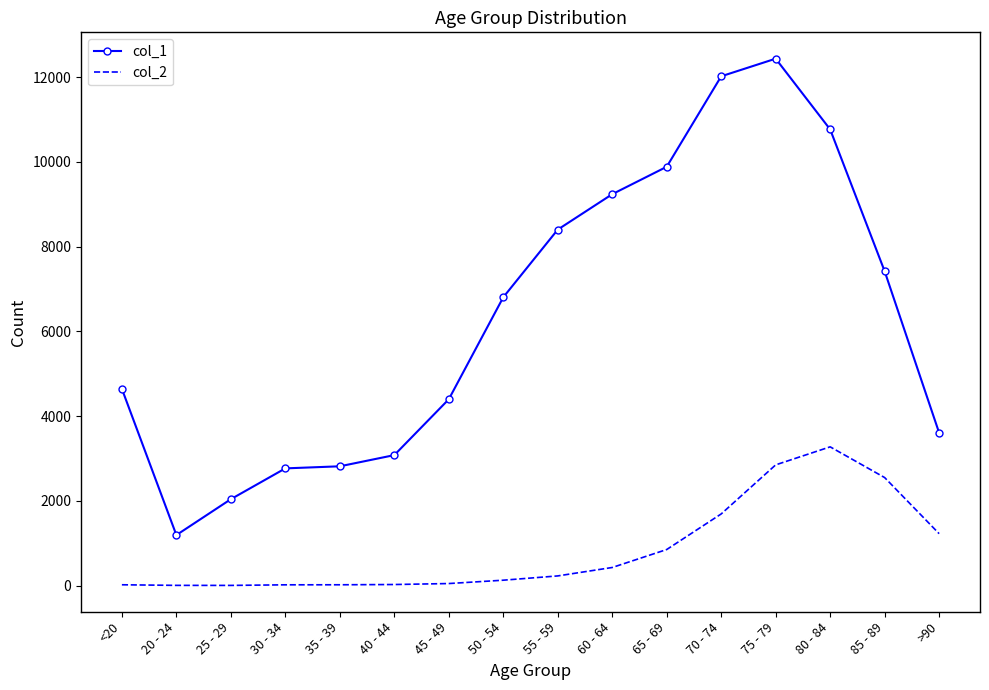

Which series changed the most between 20 - 24 and 85 - 89?

col_1